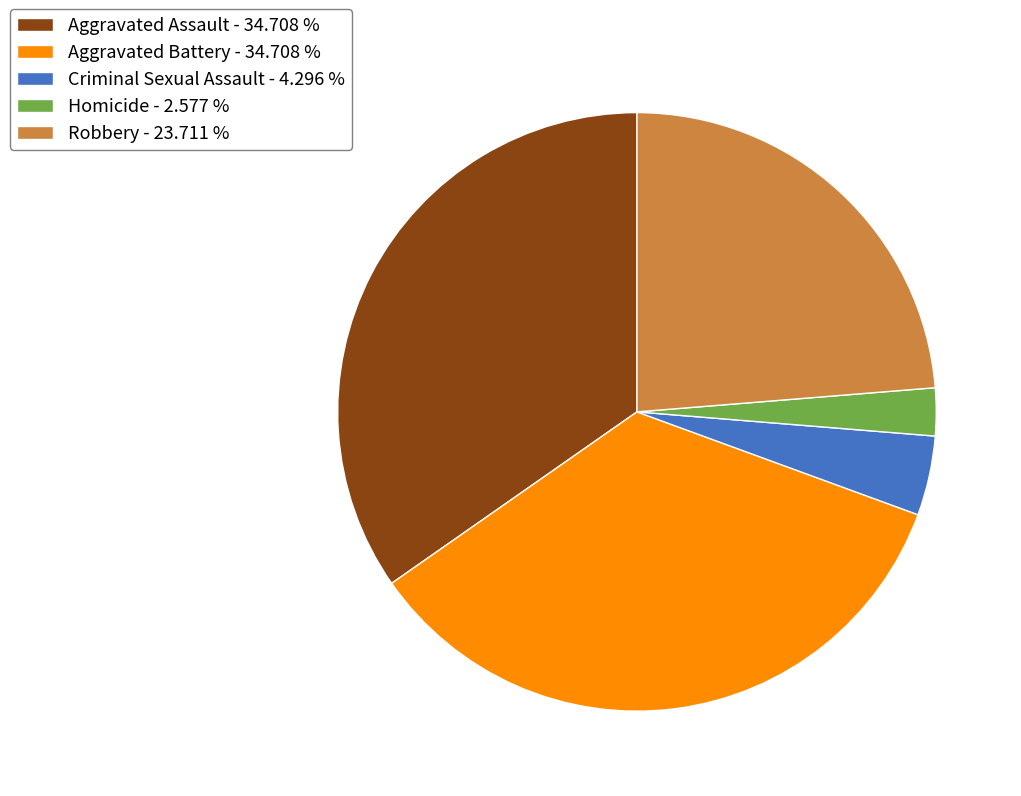

Which slice is the smallest?

Homicide